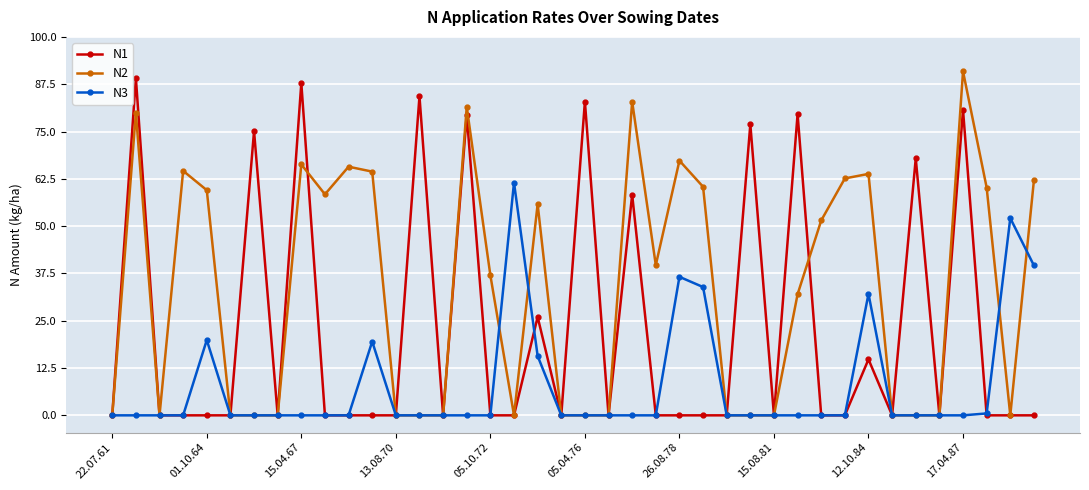

At how many categories does at least one series exceed 12?

28